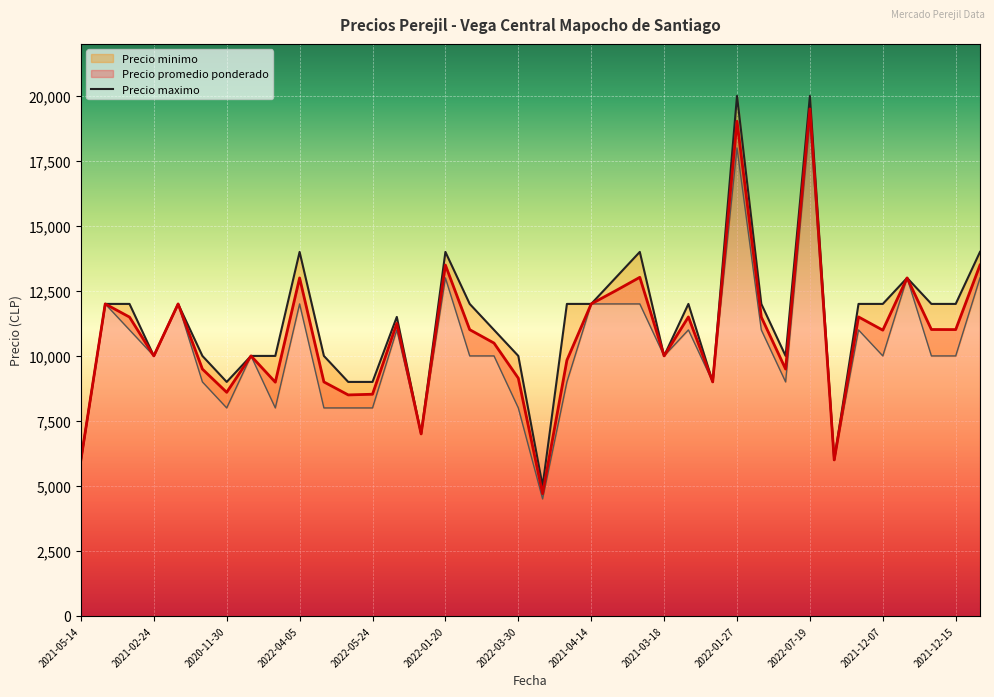

What is the lowest value of the Precio promedio ponderado series?

4700